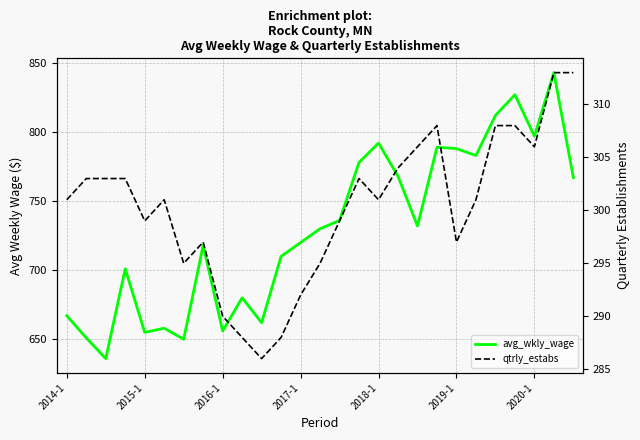

What is the value of the qtrly_estabs point at the 17th from the left?

301